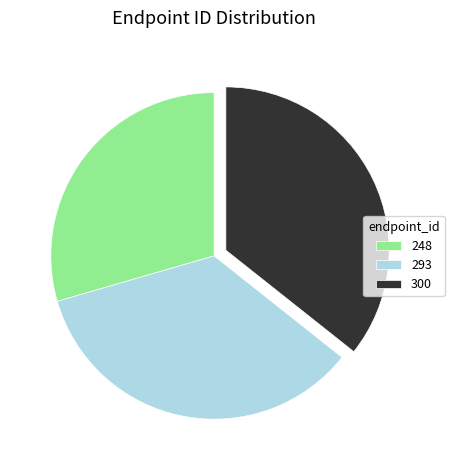

Is there any slice that represents more than half of the pie?

No